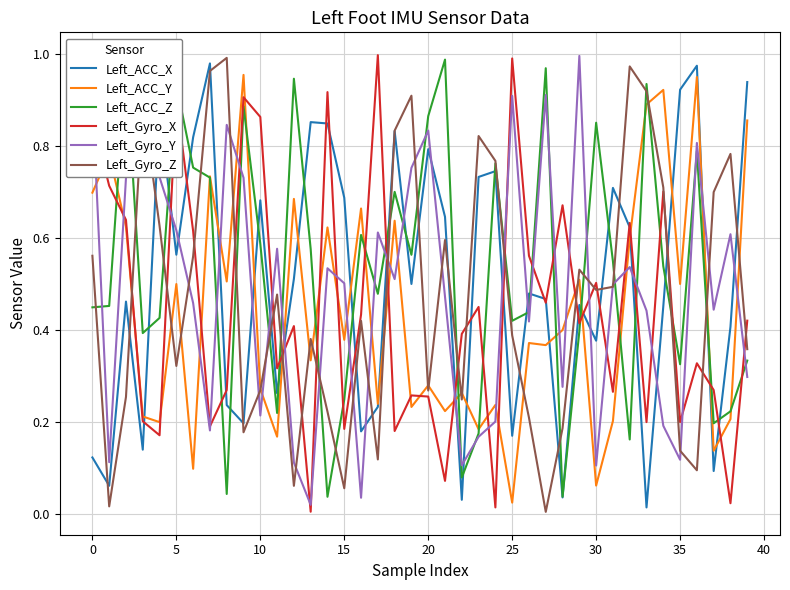

Which series ends up on top after the final intersection of Left_Gyro_Y and Left_ACC_Y?

Left_ACC_Y